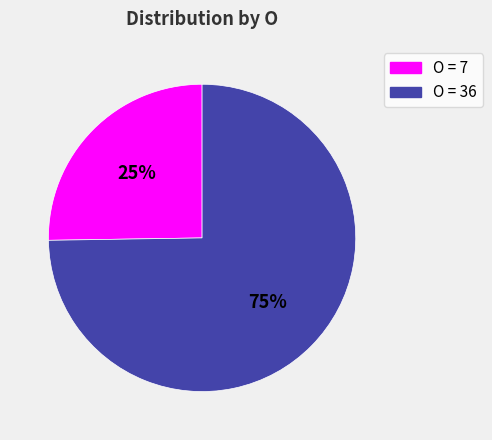

Does any single category account for the majority?

Yes